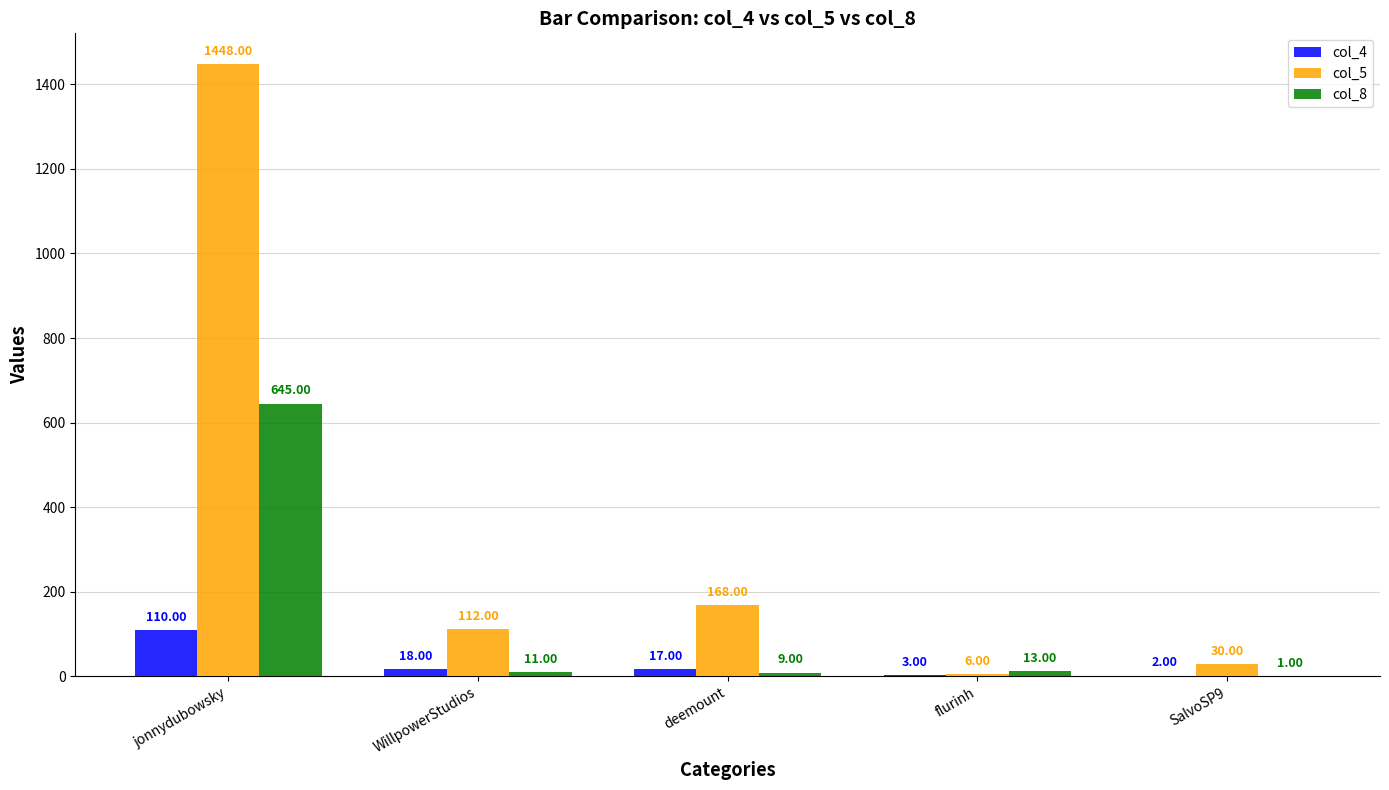

What is the spread (max minus min) of values at SalvoSP9?

29